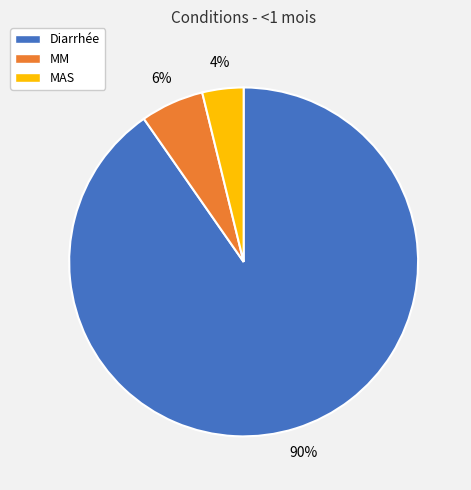

Which slice is the largest?

Diarrhée